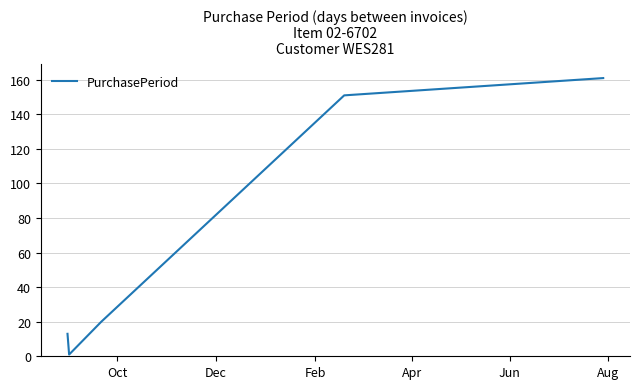

How many interior local valleys (lower than both neighbors) does the data have?

1